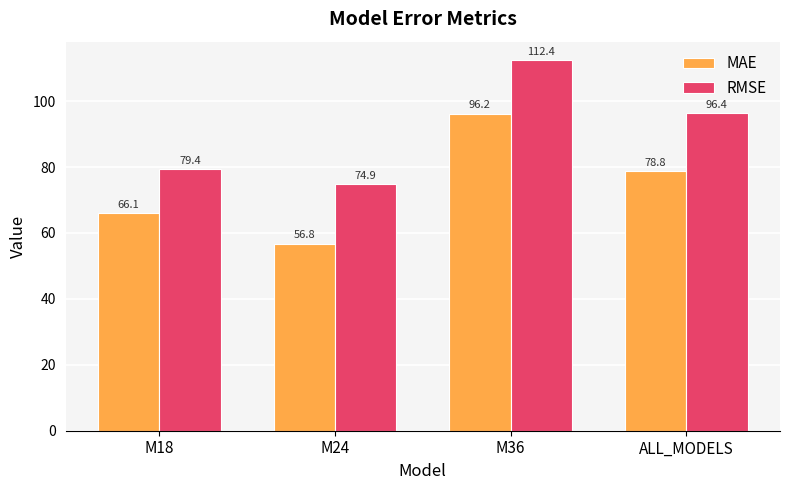

Rank the series by their average value, from highest to lowest.

RMSE, MAE